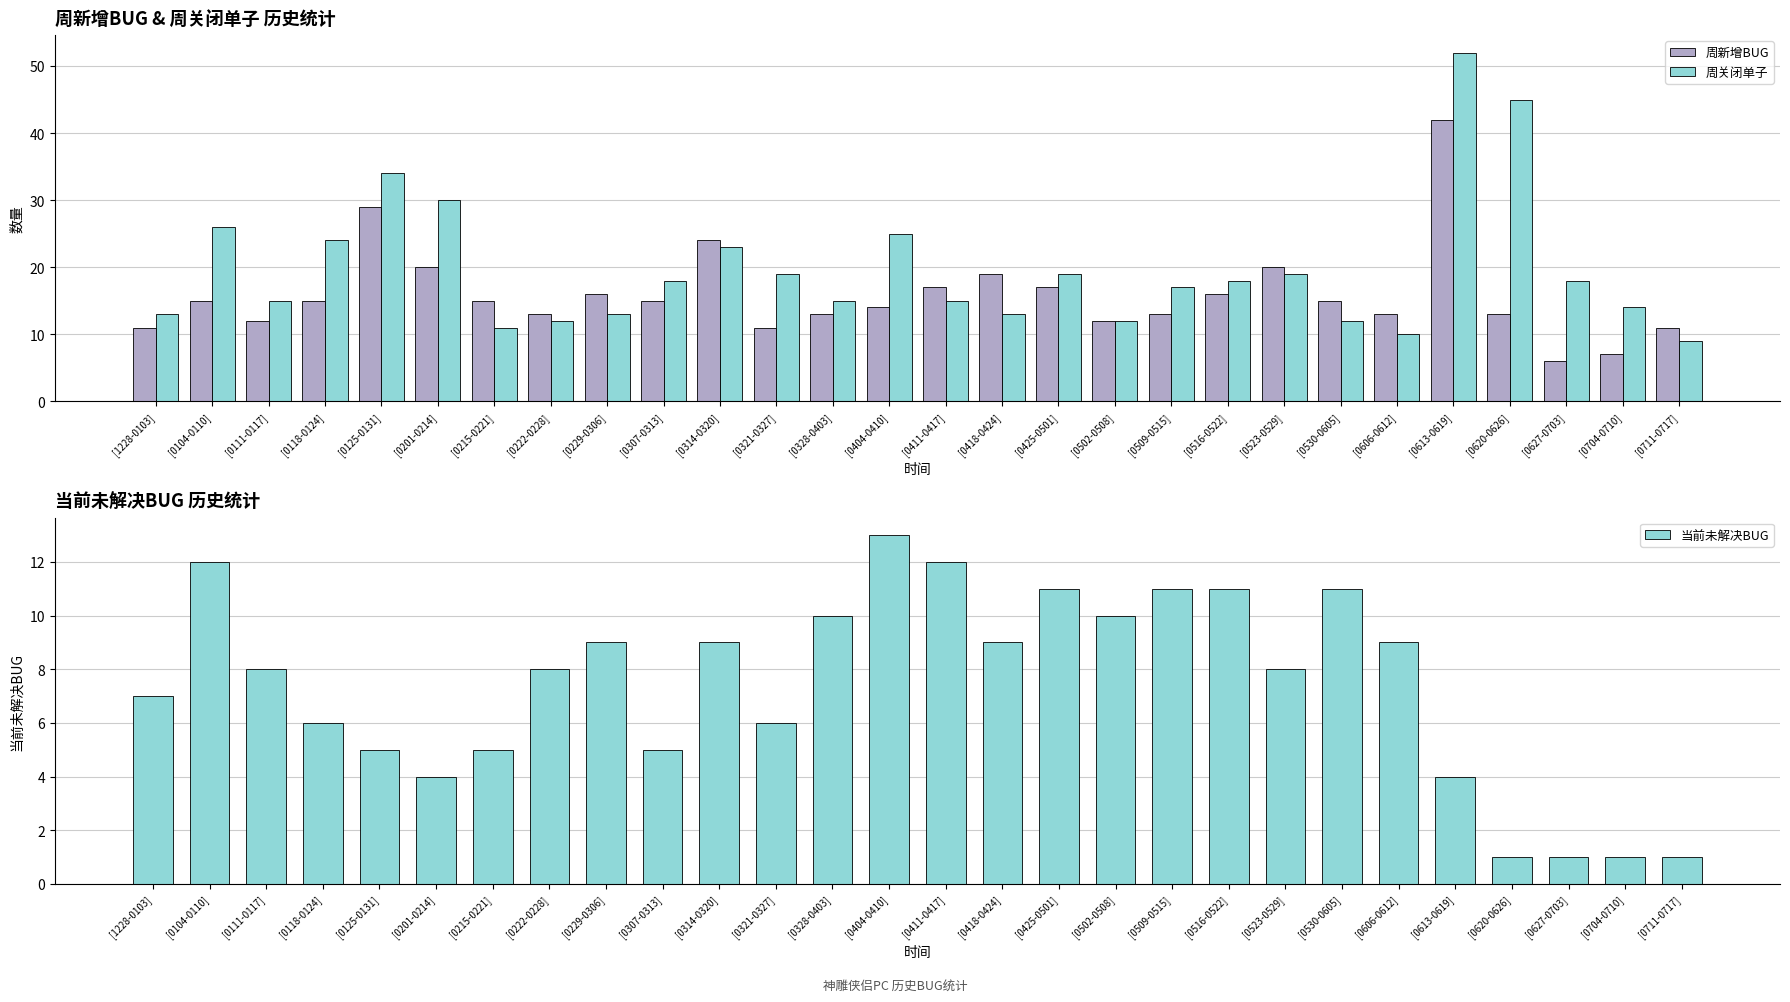

What is the average value of the 周关闭单子 series?

20